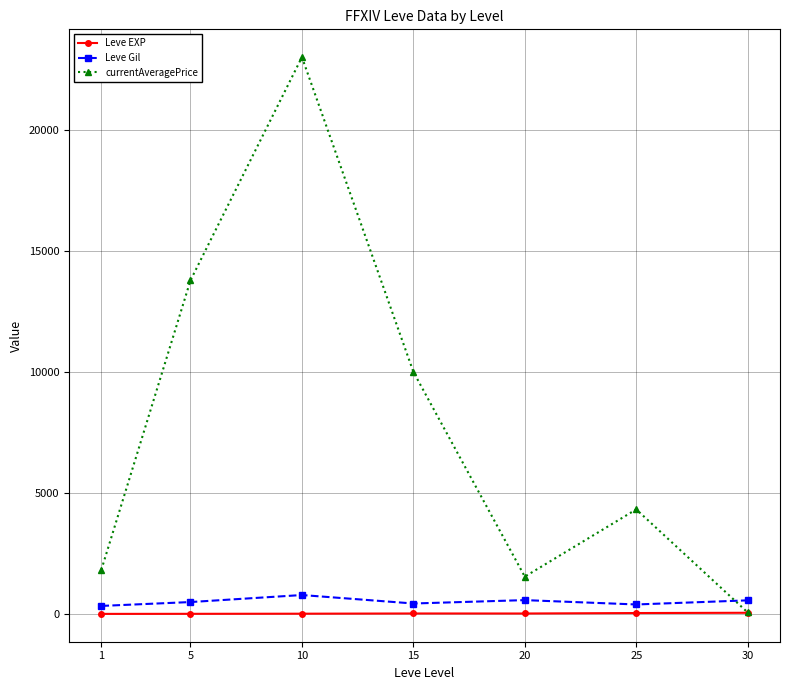

How many interior local peaks does the currentAveragePrice series have?

2